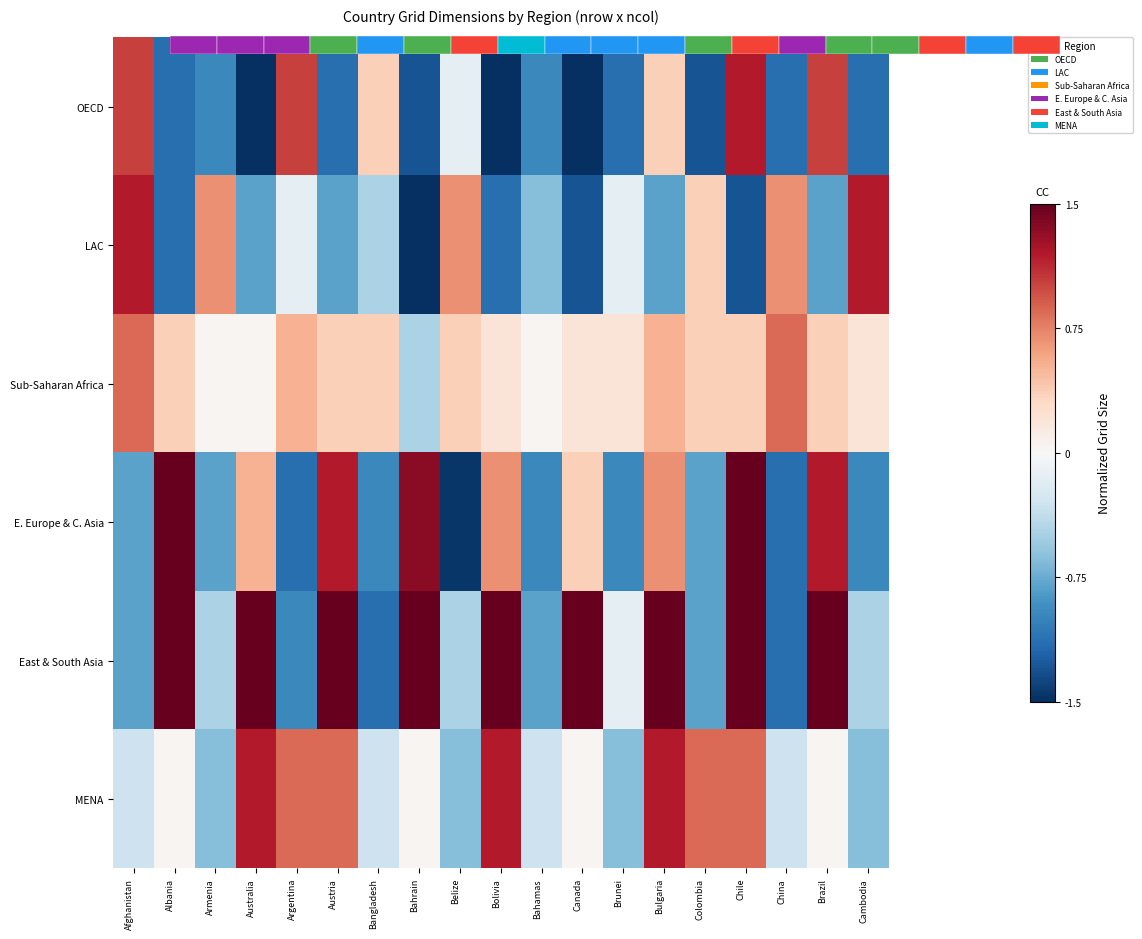

Which category has the lowest value across all series?

Australia